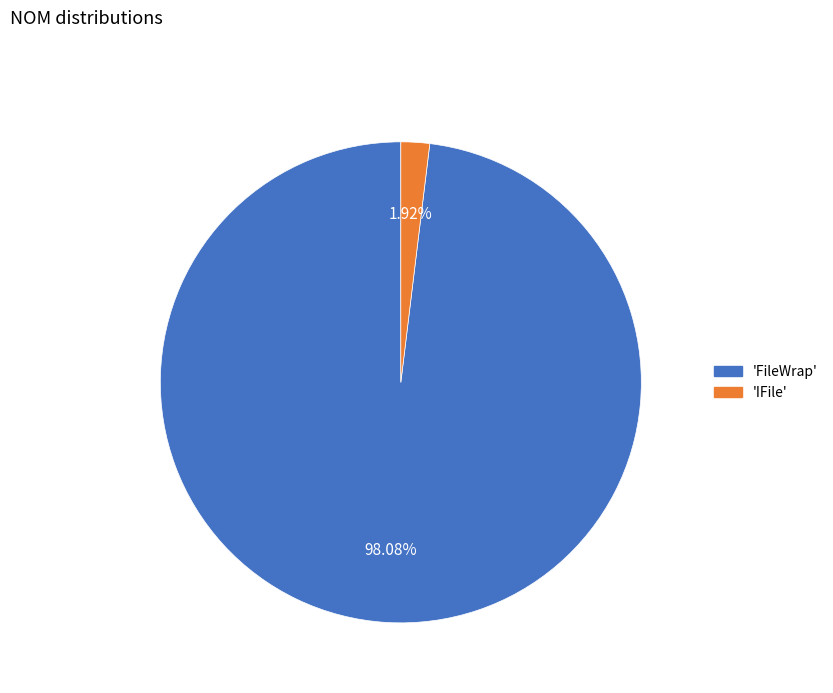

Does any single category account for the majority?

Yes